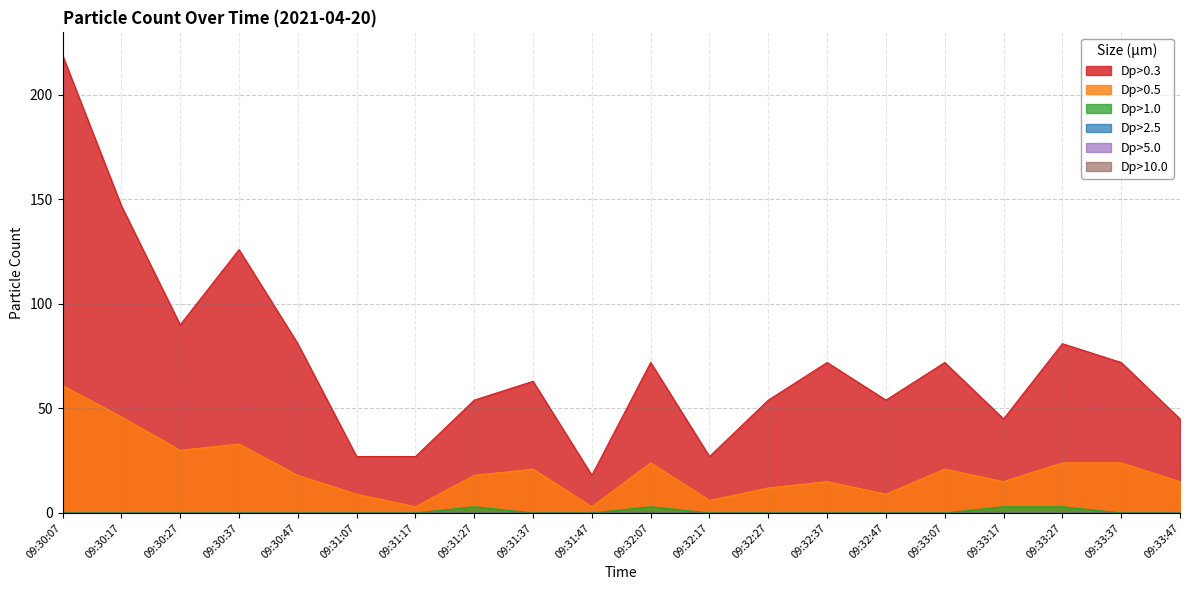

Is the value of Dp>0.3 at 09:33:27 greater than the value of Dp>1.0 at 09:30:17?

Yes